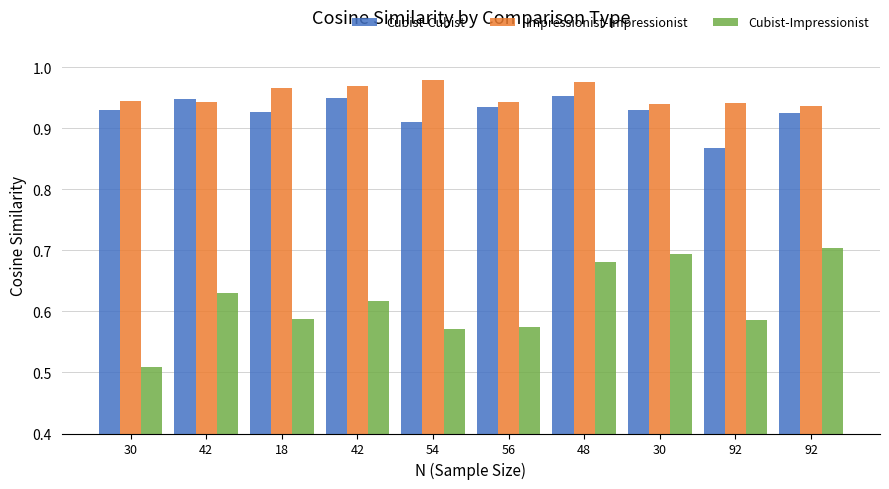

What are all the series names shown in the legend?

Cubist-Cubist, Impressionist-Impressionist, Cubist-Impressionist